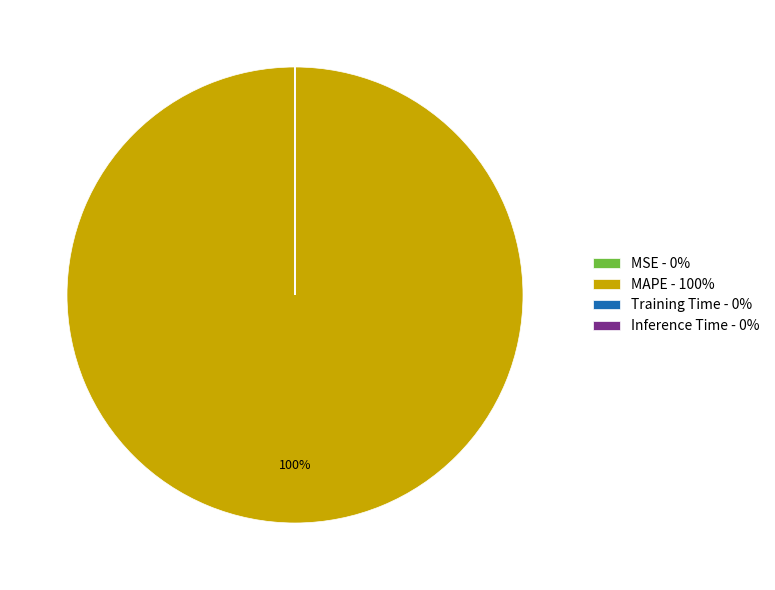

Which category has the biggest portion of the pie?

MAPE